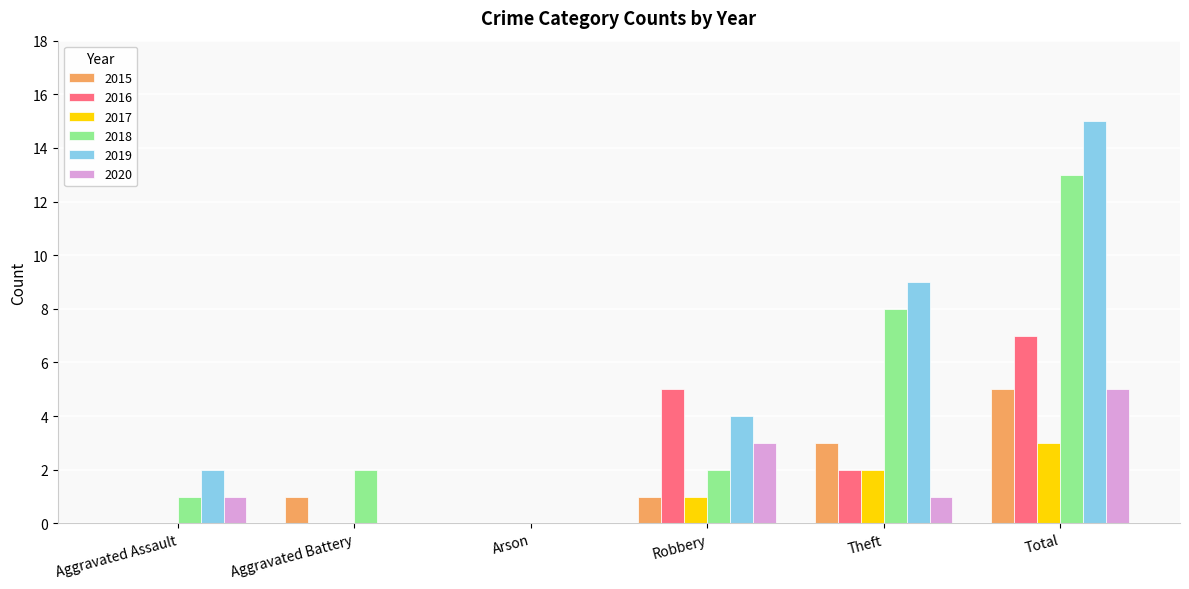

What is the sum of the 2018 values at Robbery and Aggravated Battery?

4